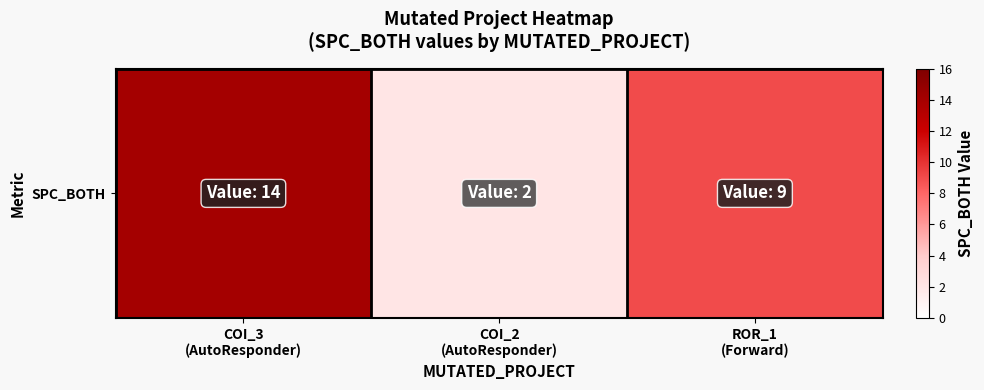

Which category has the lowest value across all series?

COI_2
(AutoResponder)